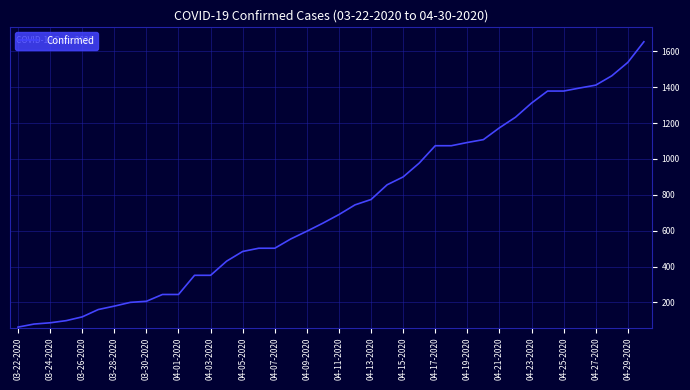

What is the minimum value shown in the chart?

62